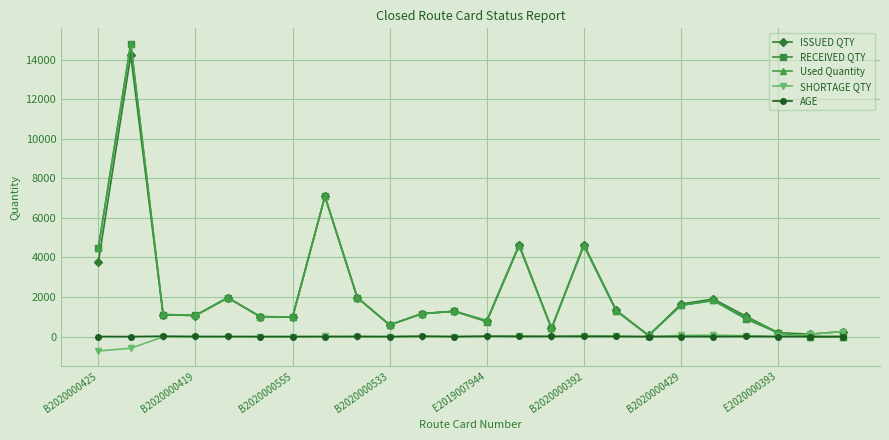

What is the highest value of the Used Quantity series?

14800